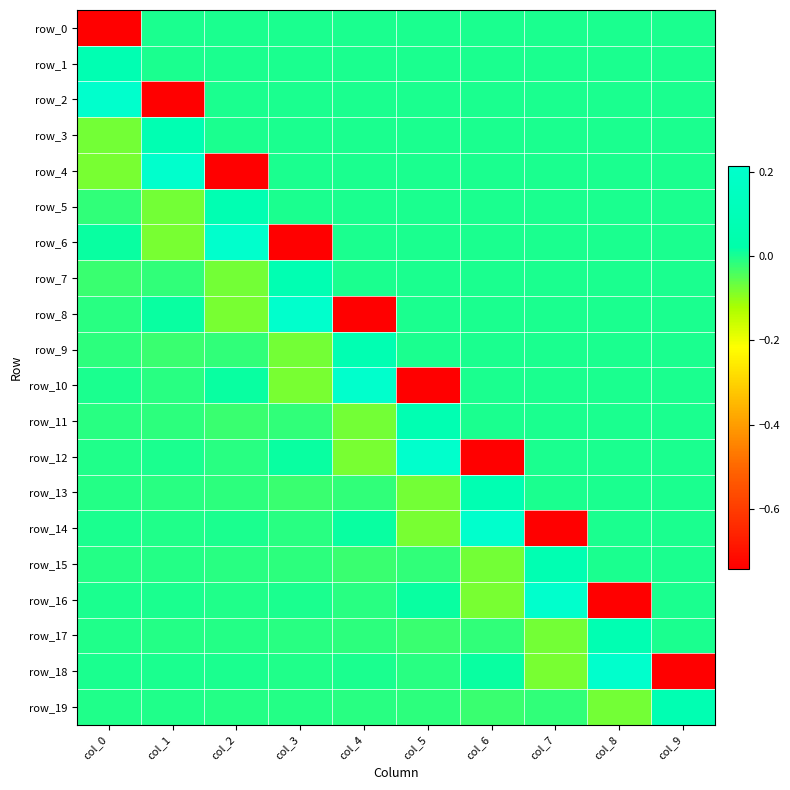

At col_8, list the series in order from smallest to largest.

row_16, row_19, row_0, row_1, row_2, row_3, row_4, row_5, row_6, row_7, row_8, row_9, row_10, row_11, row_12, row_13, row_14, row_15, row_17, row_18